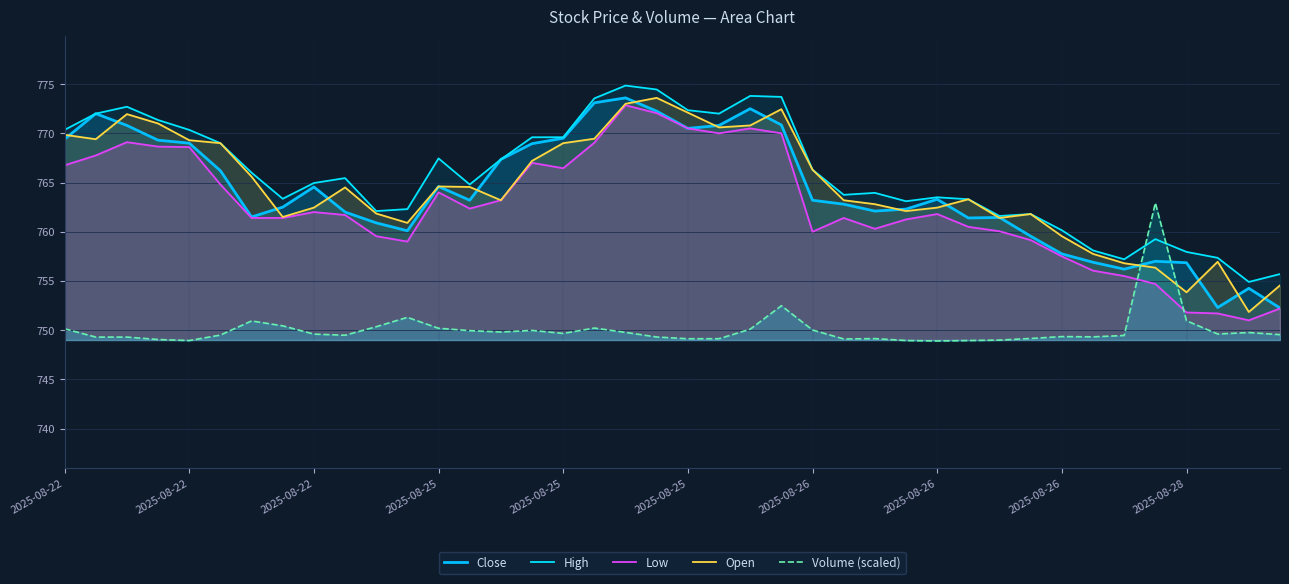

How many distinct data groups are displayed?

5